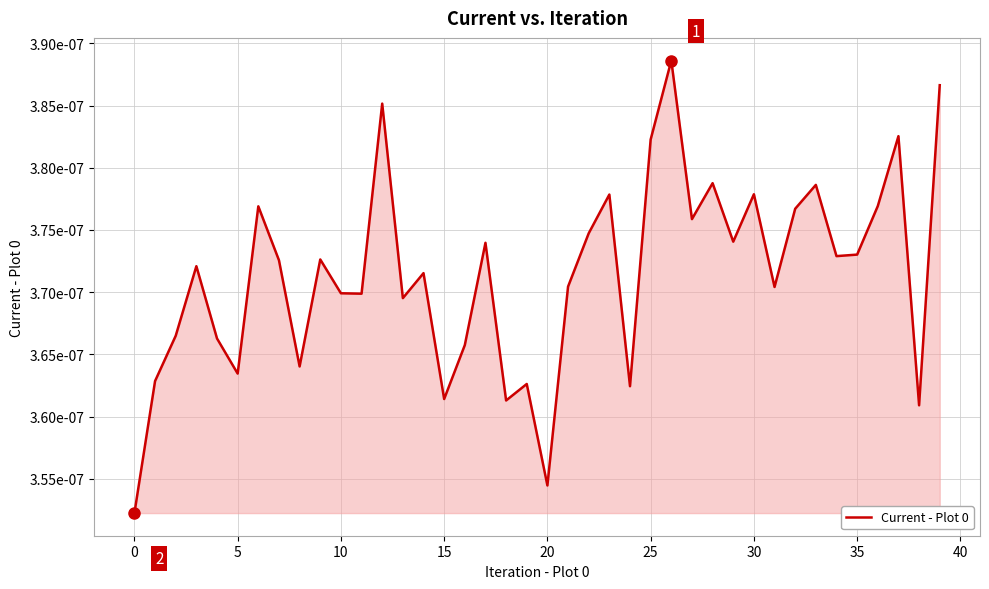

Which label corresponds to the largest value in the chart?

26